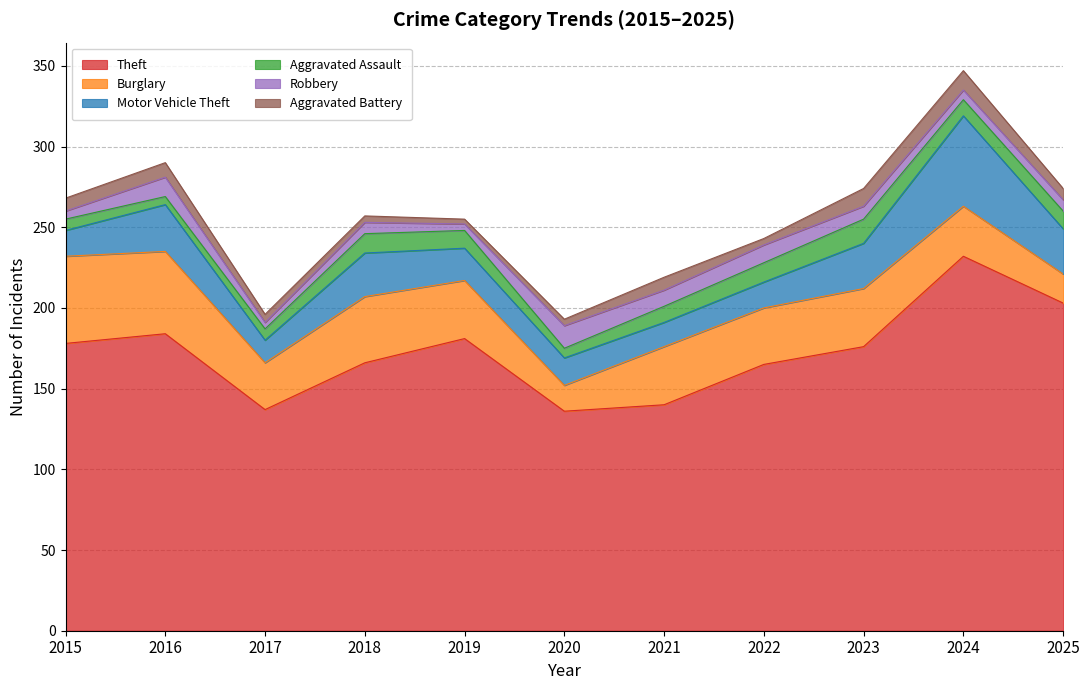

True or false: Aggravated Assault and Motor Vehicle Theft cross at least once.

False